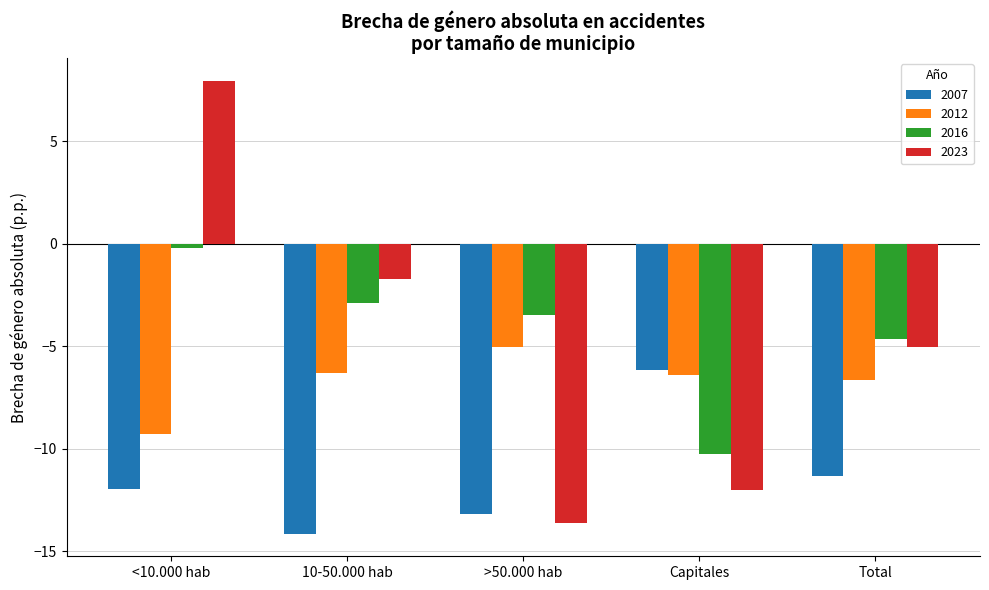

Reading left to right, extract all data points from this chart.

2007: -12.0	-14.1	-13.2	-6.1	-11.3
2012: -9.3	-6.3	-5.0	-6.4	-6.7
2016: -0.2	-2.9	-3.5	-10.3	-4.7
2023: 7.9	-1.7	-13.6	-12.0	-5.0